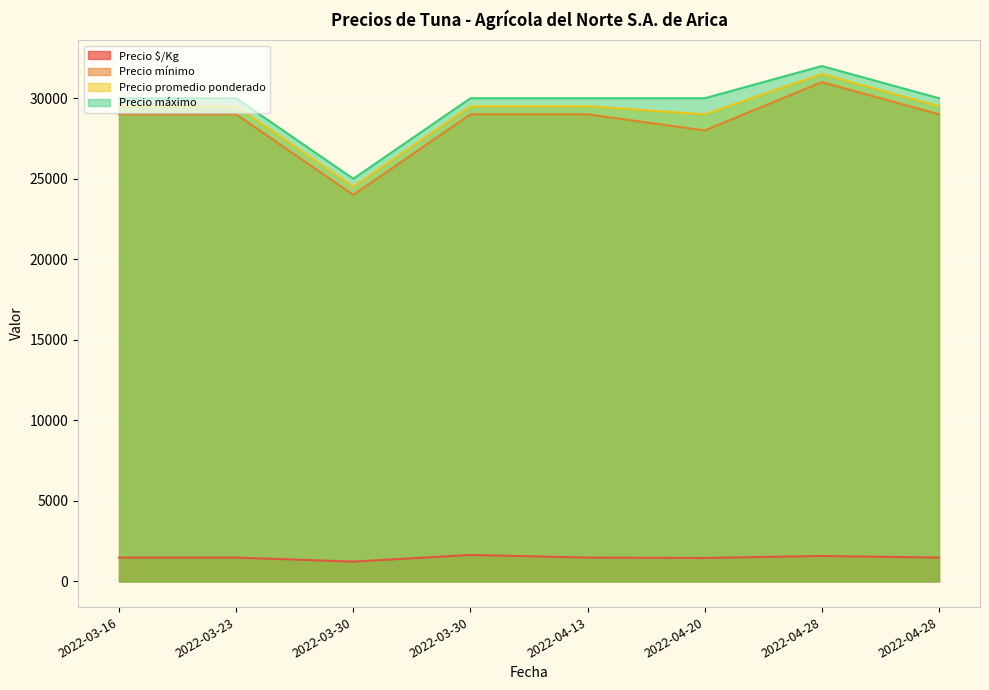

What is the label of the 5th point from the right?

2022-03-30